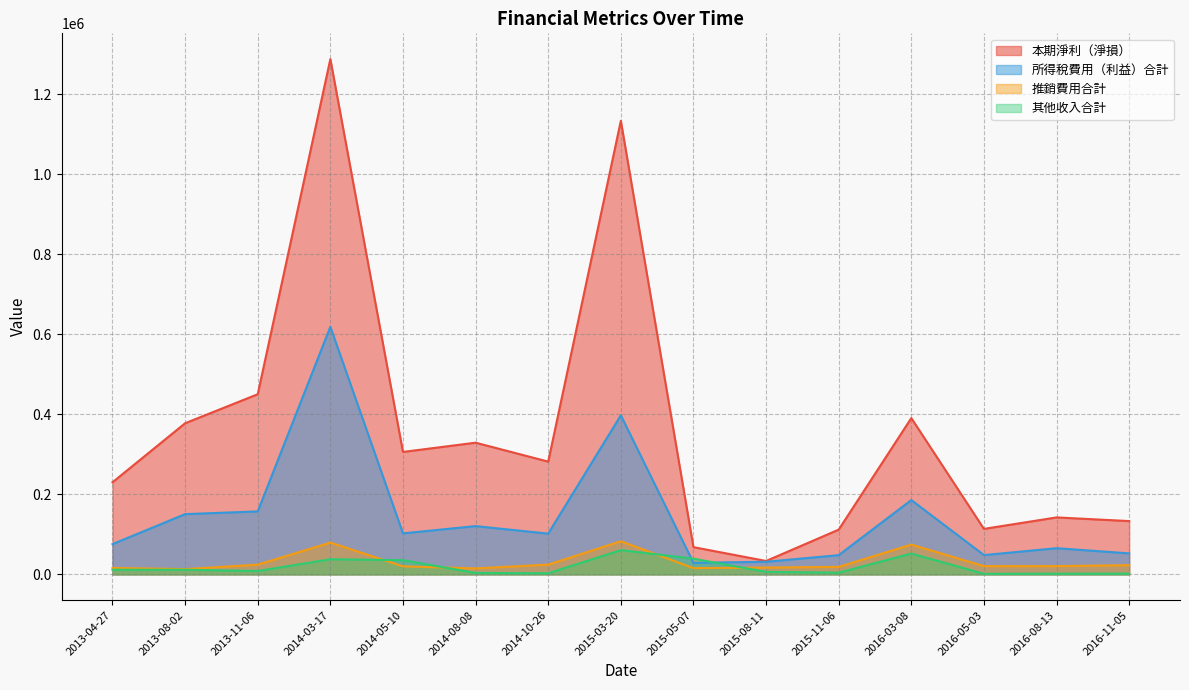

What is the average value of the 所得稅費用（利益）合計 series?

145649